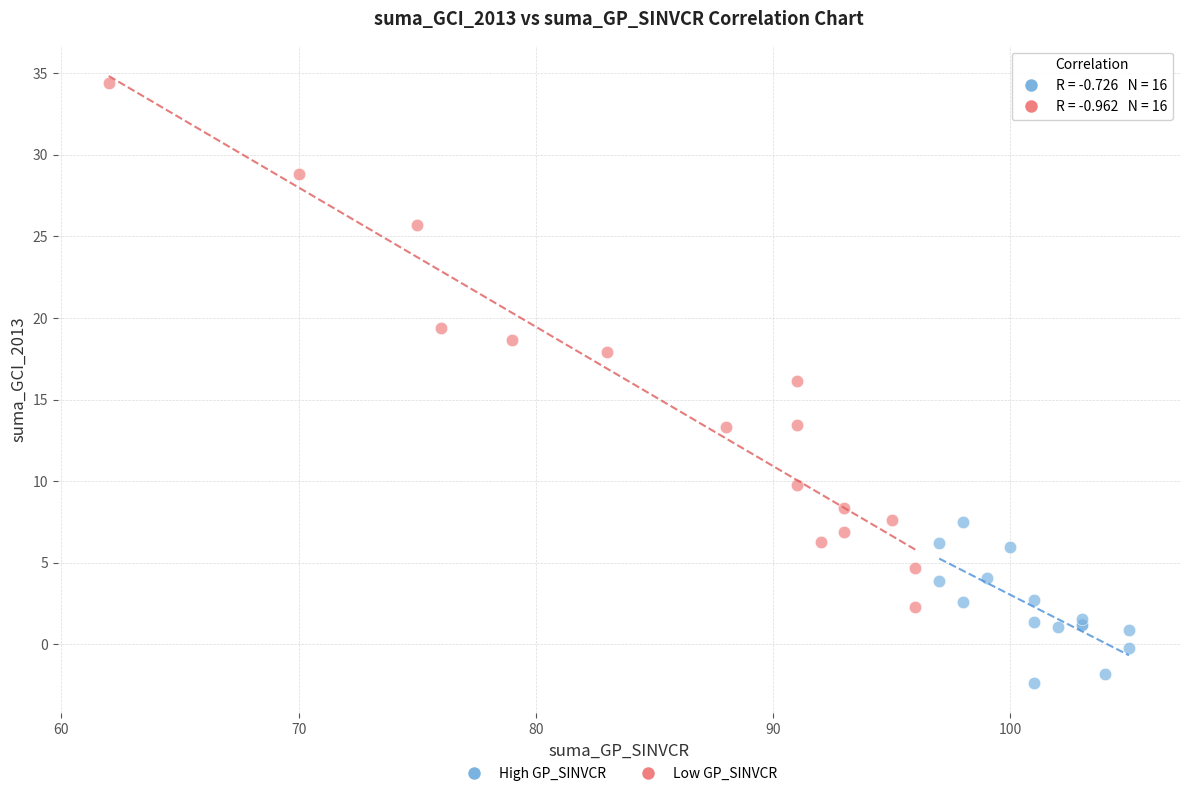

Which series contains the lowest Y value?

High GP_SINVCR